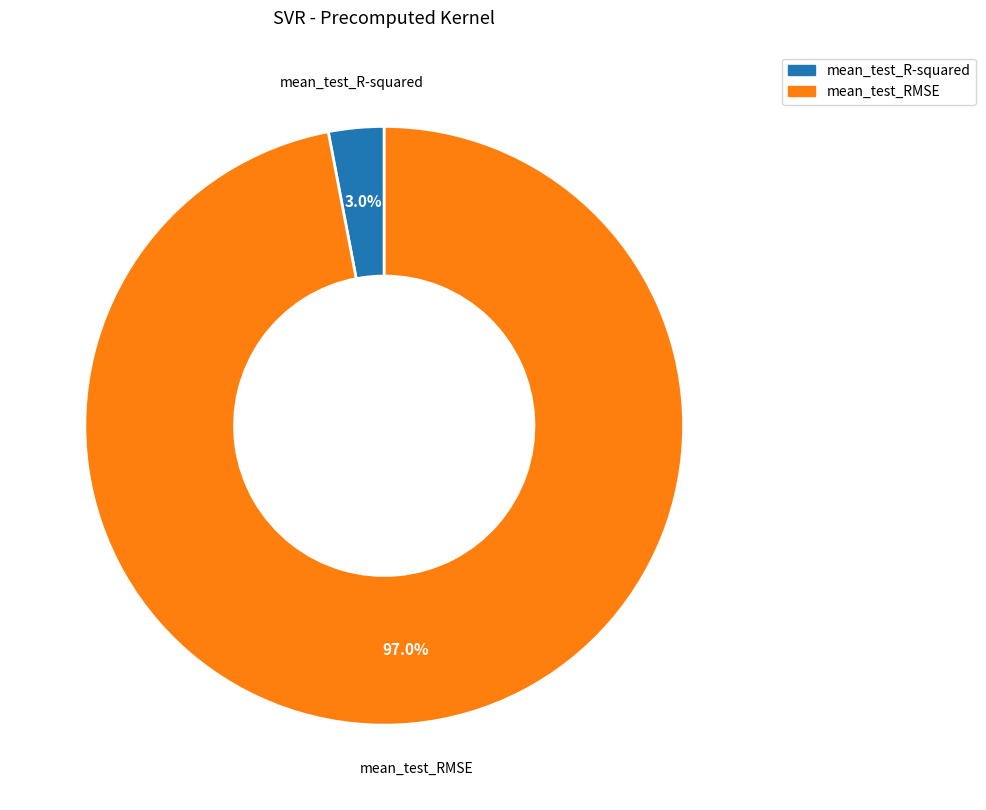

What percentage do mean_test_R-squared and mean_test_RMSE together represent?

100.0%